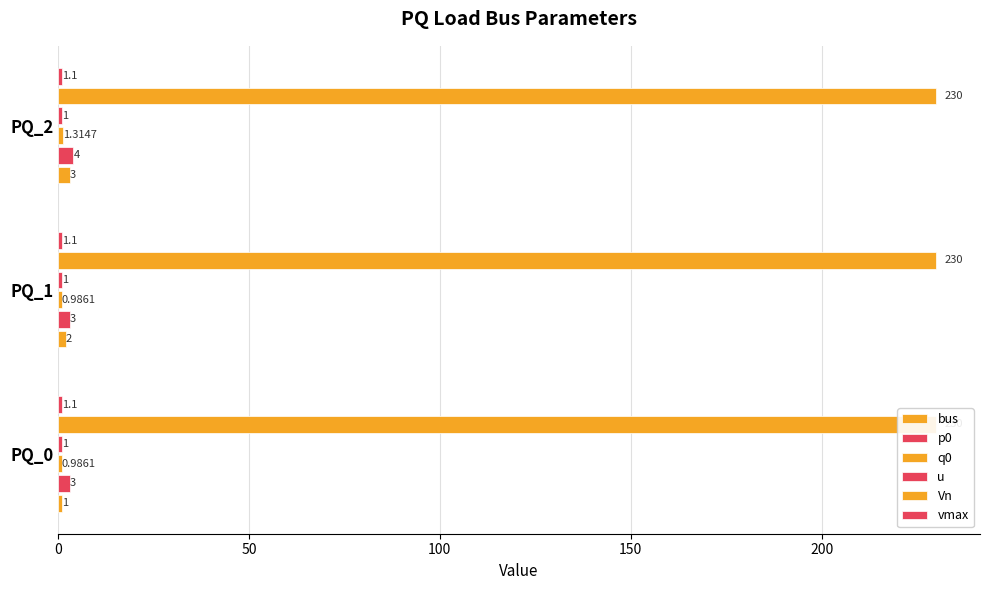

At how many categories does at least one series exceed 1?

3